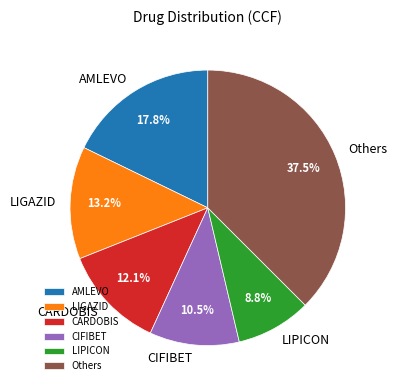

What portion of the pie excludes AMLEVO?

82.2%